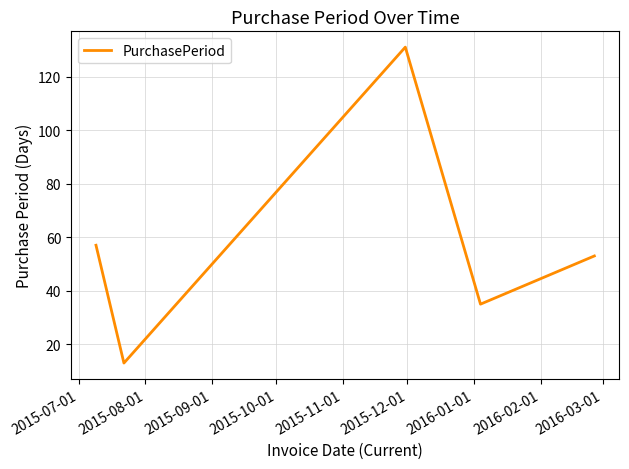

How many interior local valleys (lower than both neighbors) does the data have?

2